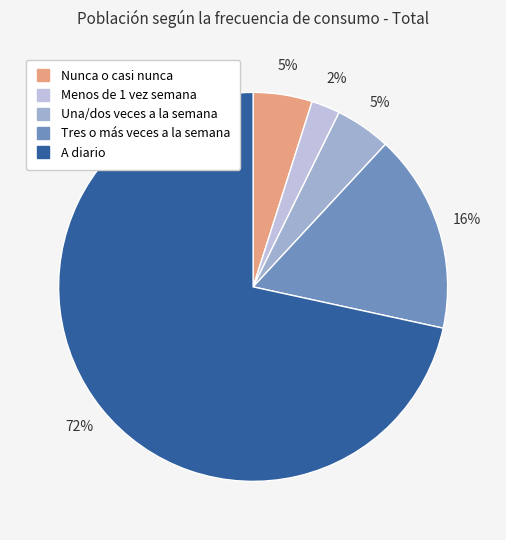

What is the ratio of the value at Una/dos veces a la semana to the value at Nunca o casi nunca?

0.9